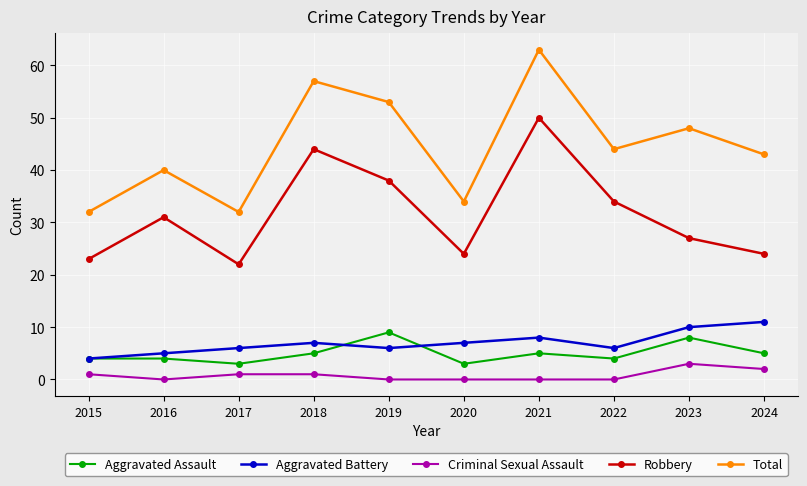

Does the chart display data point markers on the line(s)?

Yes